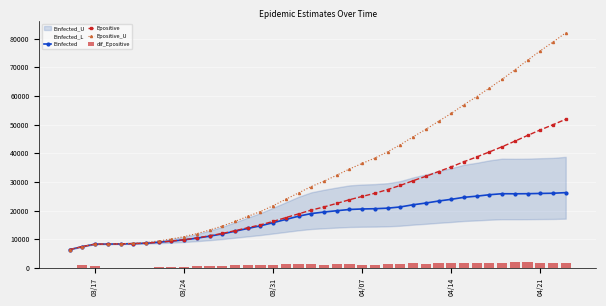

What is the lowest value of the Epositive_U series?

6428.6